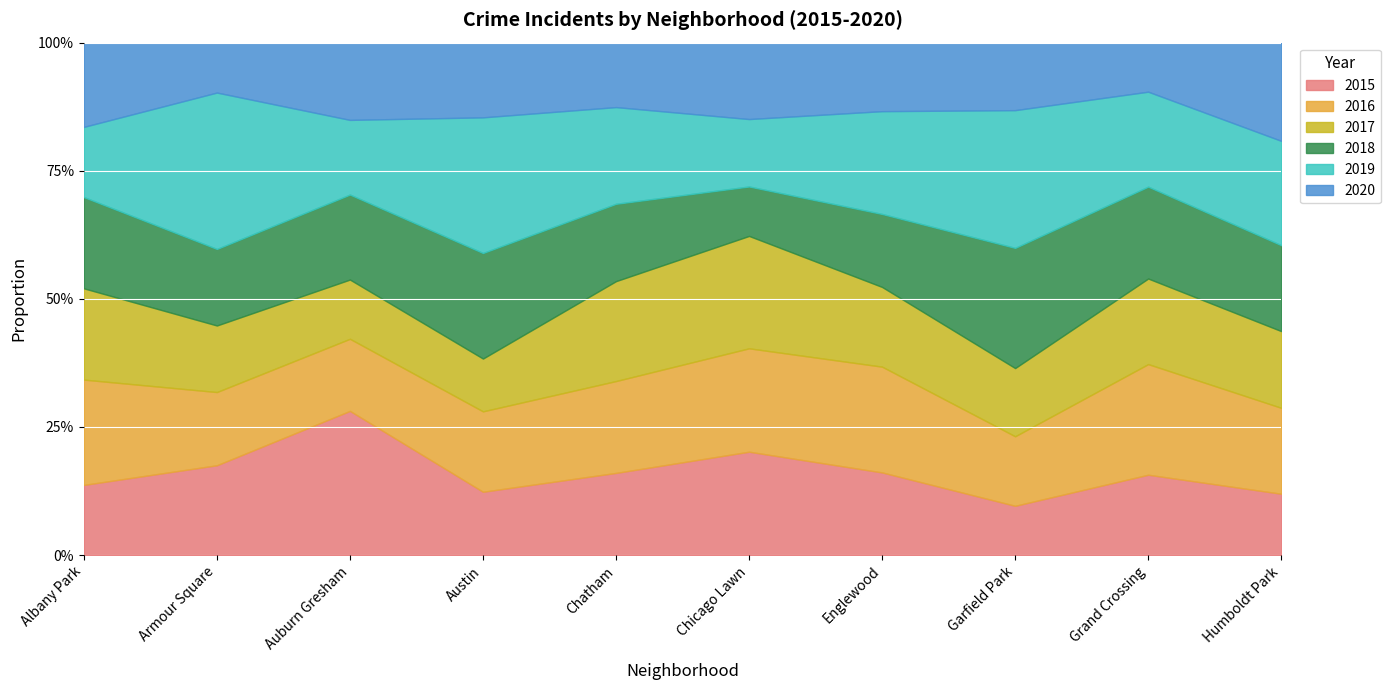

How many series are shown in this chart?

6